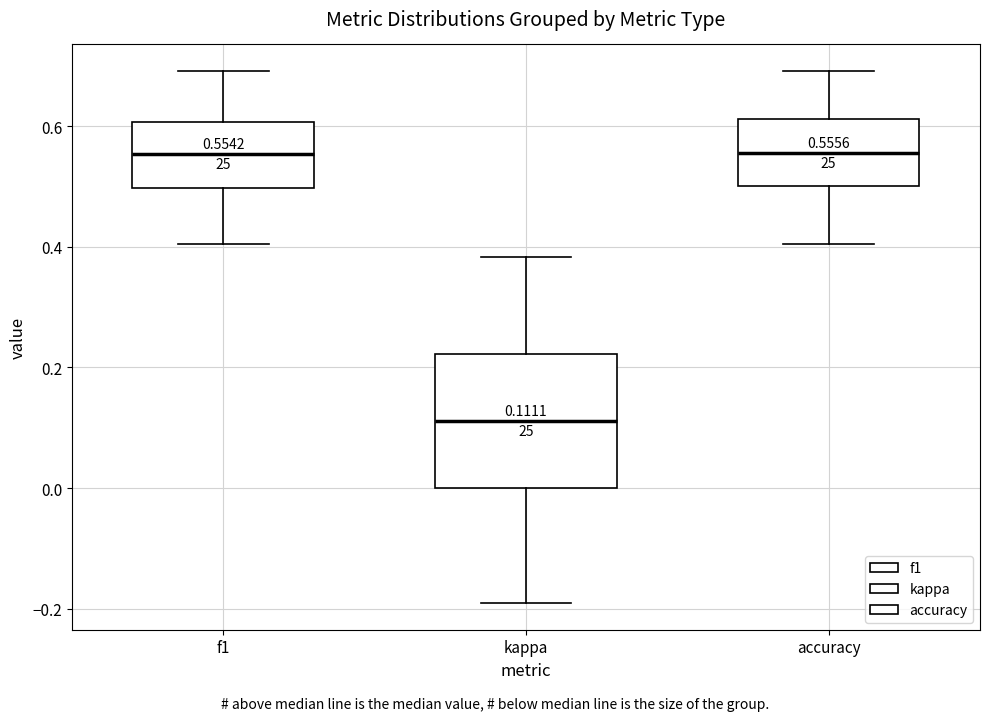

Comparing the boxes themselves (not the whiskers), which one is the tallest?

kappa